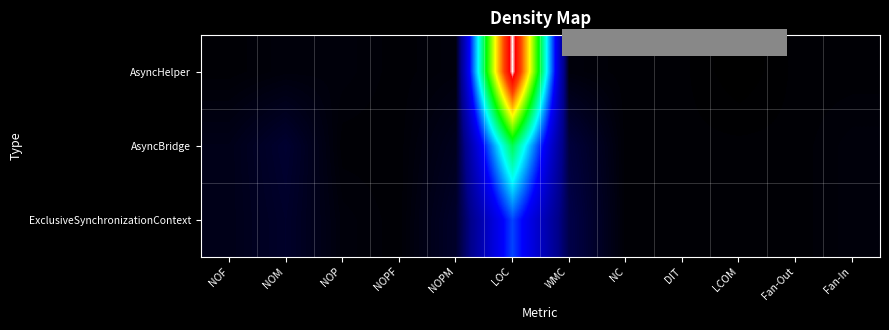

List the series in order of their overall mean, lowest first.

ExclusiveSynchronizationContext, AsyncBridge, AsyncHelper